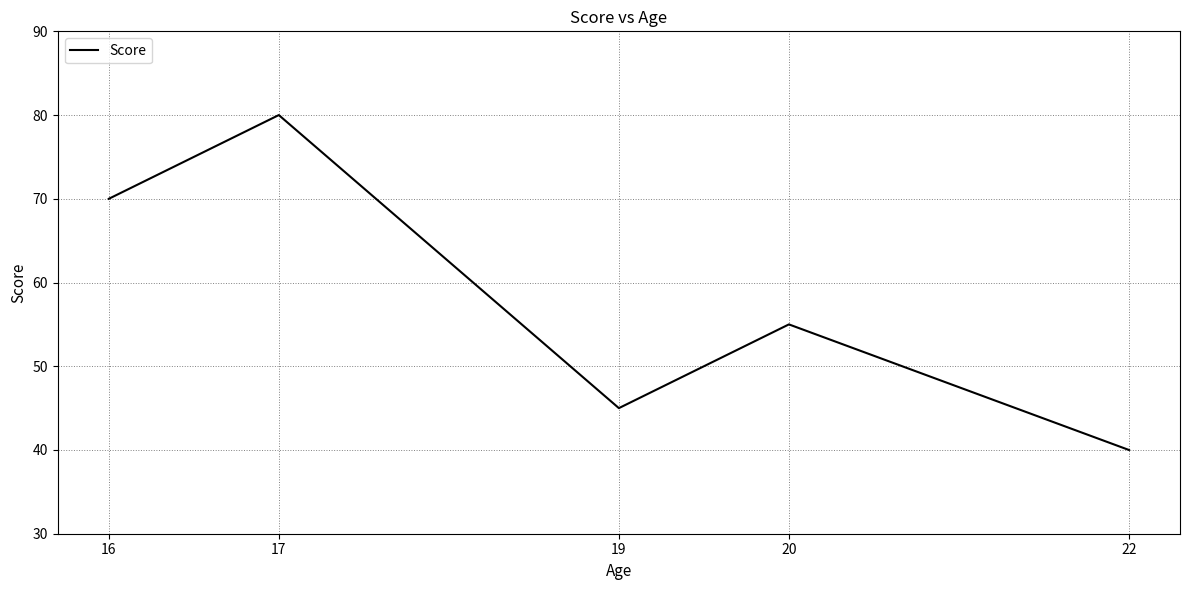

Approximately how many times larger is the value at 19 compared to 22?

1.1